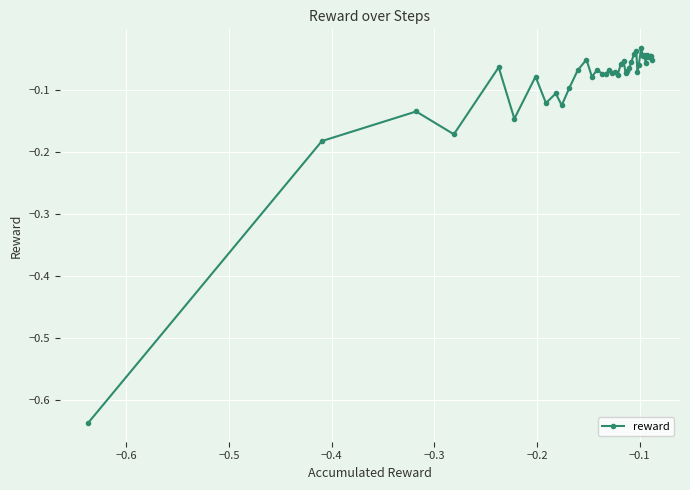

What is the sum of all values?

-3.5